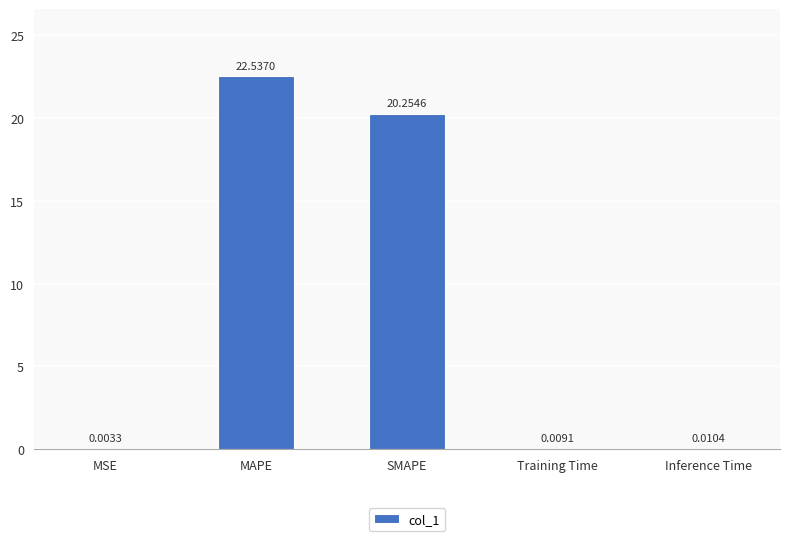

What is the sum of all values?

42.8